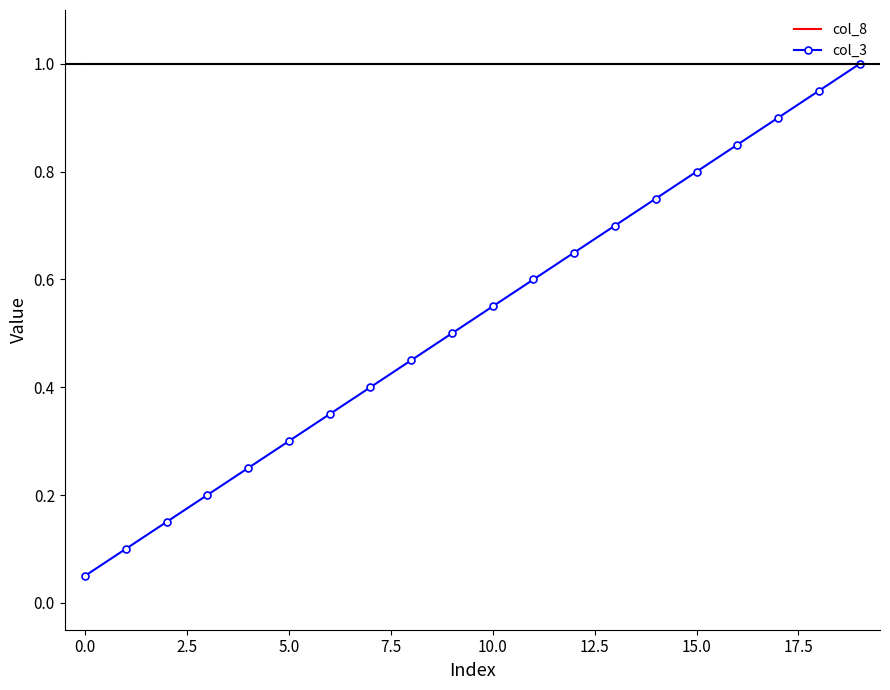

What is the greatest value displayed?

1.0